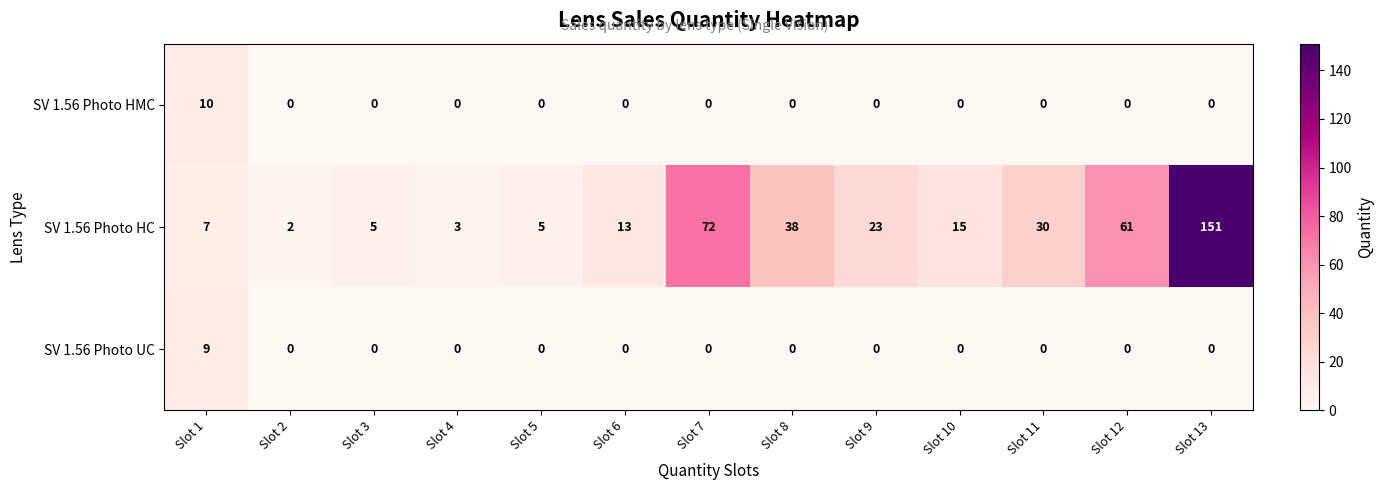

Which category has the highest value across all series?

Slot 13